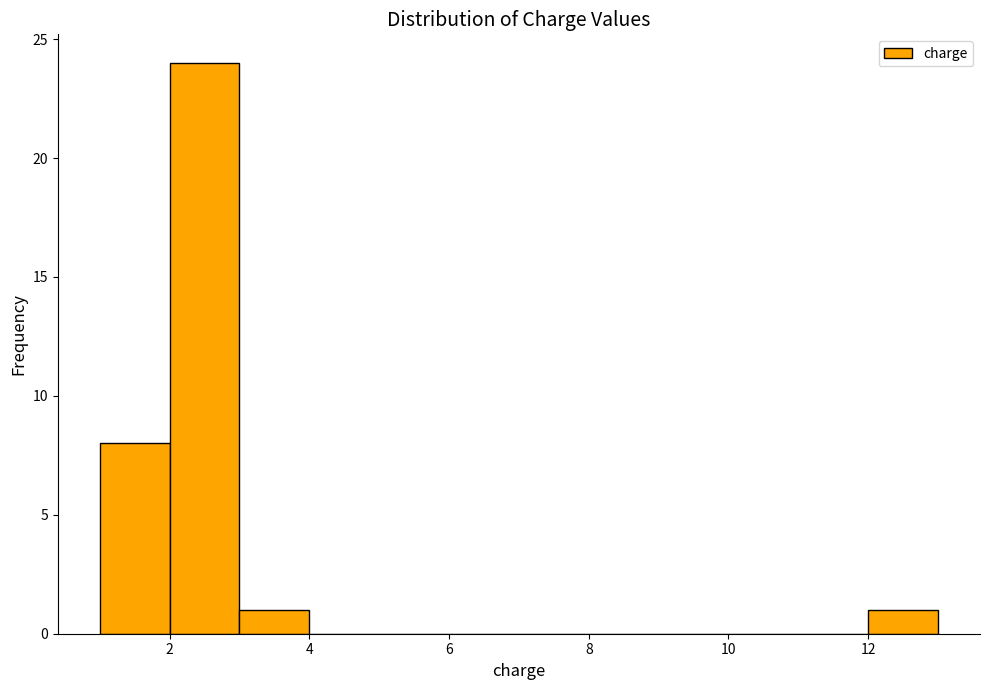

Over which range of the x-axis is the bar tallest?

2 to 3